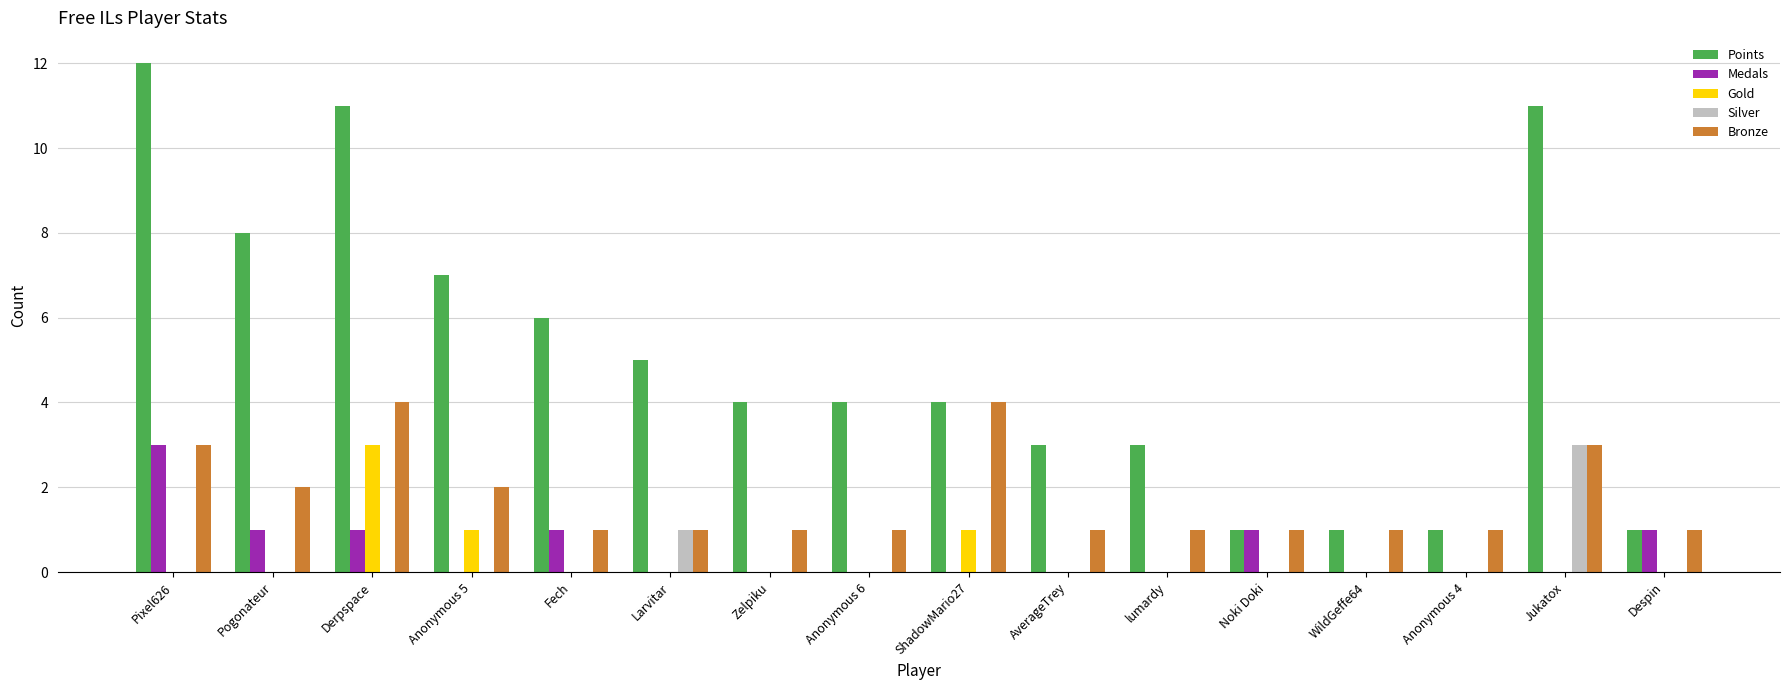

Reading left to right, transcribe all the data shown in this chart.

Points: Pixel626=12	Pogonateur=8	Derpspace=11	Anonymous 5=7	Fech=6	Larvitar=5	Zelpiku=4	Anonymous 6=4	ShadowMario27=4	AverageTrey=3	lumardy=3	Noki Doki=1	WildGeffe64=1	Anonymous 4=1	Jukatox=11	Despin=1
Medals: Pixel626=3	Pogonateur=1	Derpspace=1	Anonymous 5=0	Fech=1	Larvitar=0	Zelpiku=0	Anonymous 6=0	ShadowMario27=0	AverageTrey=0	lumardy=0	Noki Doki=1	WildGeffe64=0	Anonymous 4=0	Jukatox=0	Despin=1
Gold: Pixel626=0	Pogonateur=0	Derpspace=3	Anonymous 5=1	Fech=0	Larvitar=0	Zelpiku=0	Anonymous 6=0	ShadowMario27=1	AverageTrey=0	lumardy=0	Noki Doki=0	WildGeffe64=0	Anonymous 4=0	Jukatox=0	Despin=0
Silver: Pixel626=0	Pogonateur=0	Derpspace=0	Anonymous 5=0	Fech=0	Larvitar=1	Zelpiku=0	Anonymous 6=0	ShadowMario27=0	AverageTrey=0	lumardy=0	Noki Doki=0	WildGeffe64=0	Anonymous 4=0	Jukatox=3	Despin=0
Bronze: Pixel626=3	Pogonateur=2	Derpspace=4	Anonymous 5=2	Fech=1	Larvitar=1	Zelpiku=1	Anonymous 6=1	ShadowMario27=4	AverageTrey=1	lumardy=1	Noki Doki=1	WildGeffe64=1	Anonymous 4=1	Jukatox=3	Despin=1